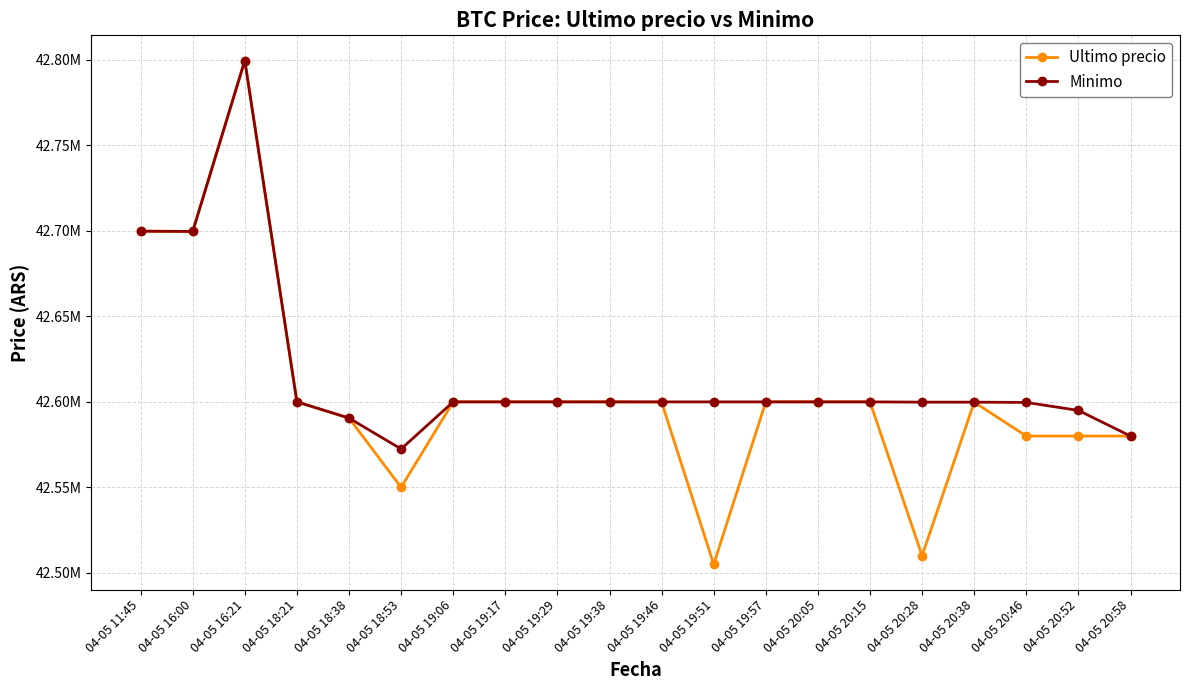

True or false: Ultimo precio and Minimo cross at least once.

False